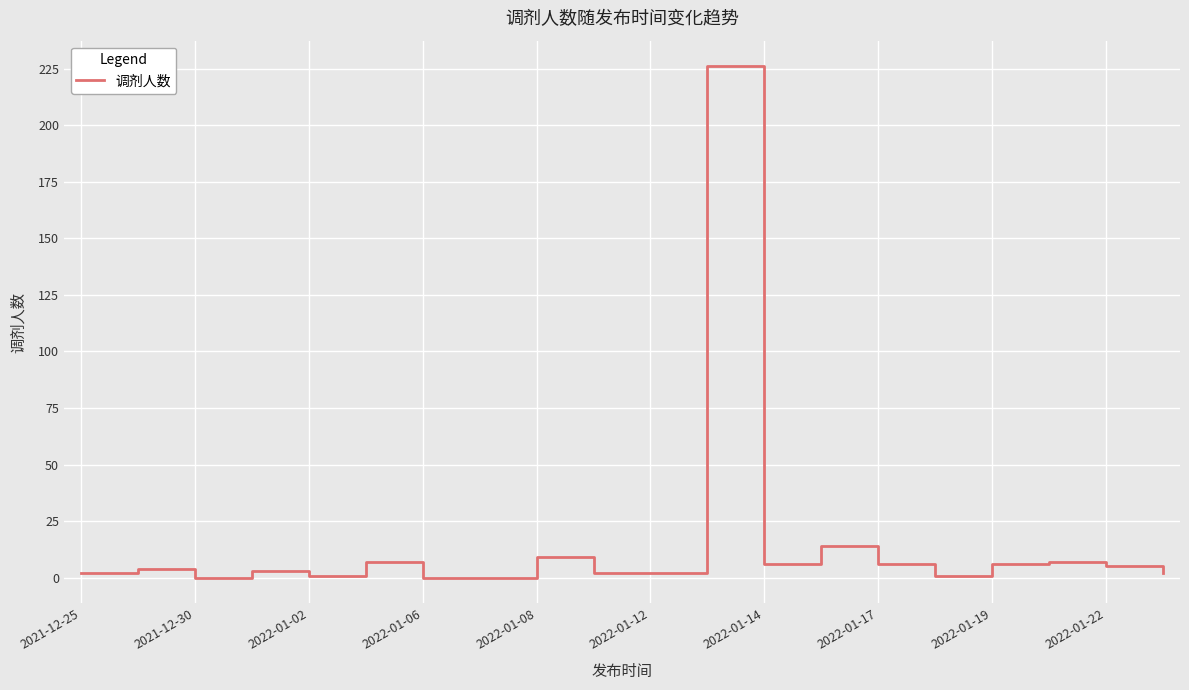

What is the greatest value displayed?

226